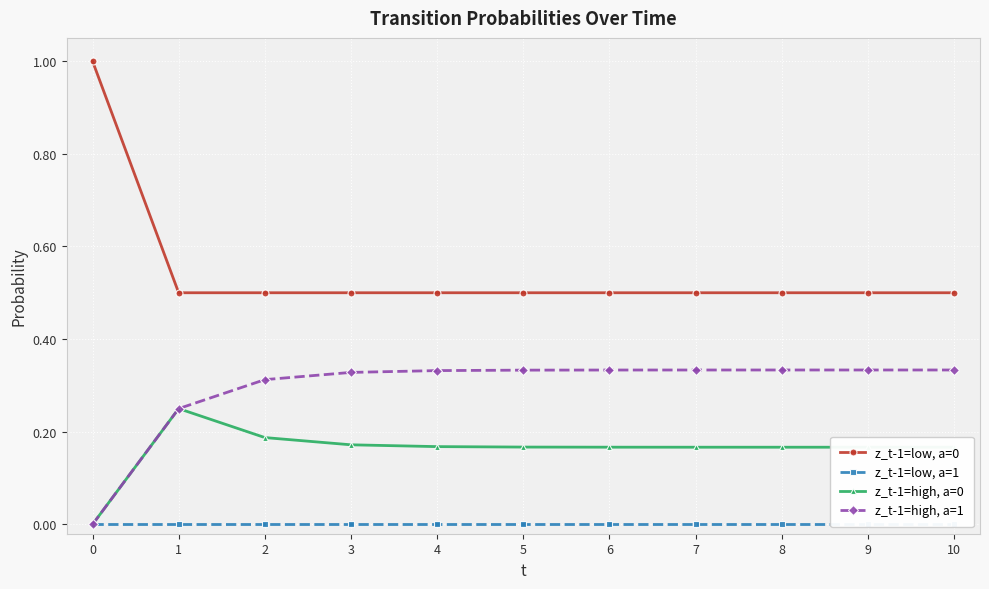

True or false: z_t-1=high, a=1 and z_t-1=low, a=0 intersect in this chart.

False